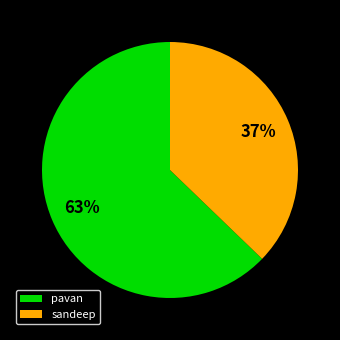

Do pavan and sandeep together represent more than half of the pie?

Yes